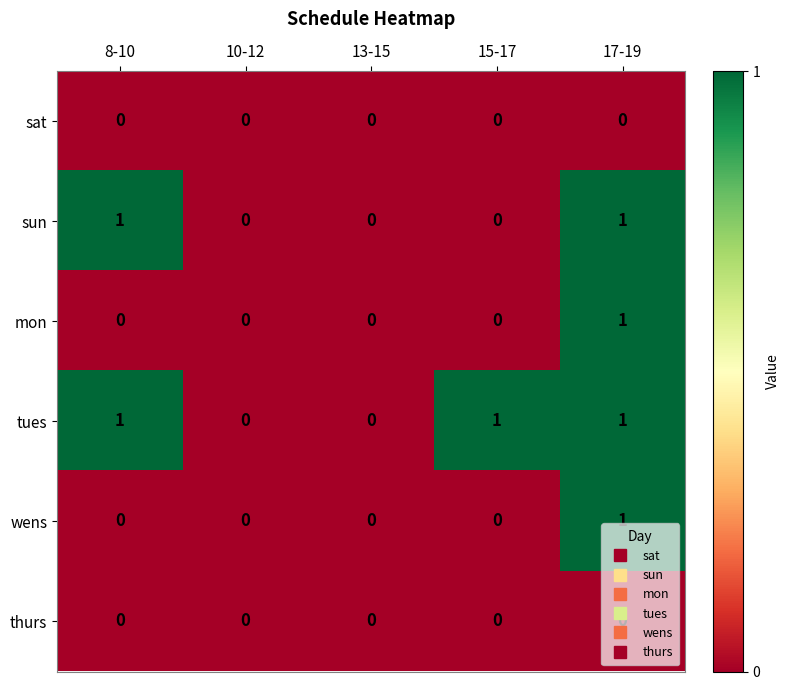

Which series changed the most between 13-15 and 15-17?

tues